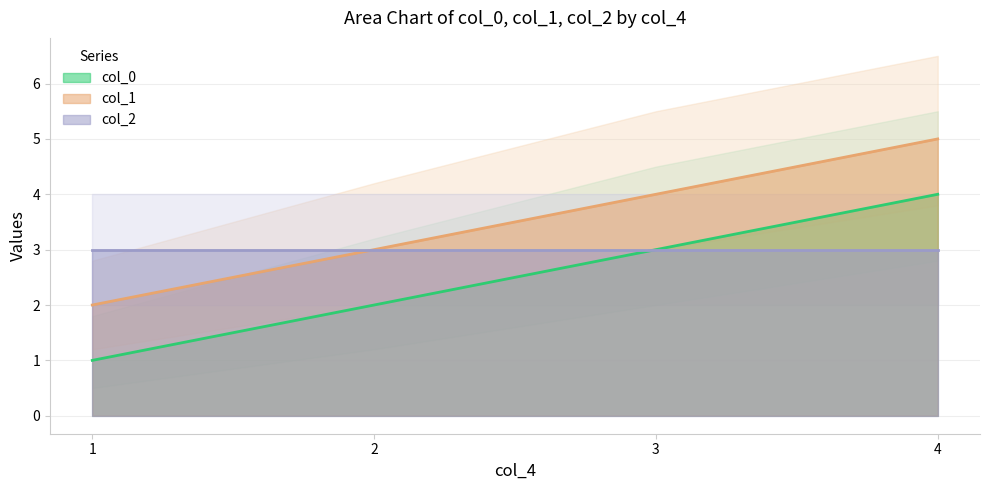

What is the smallest value displayed?

1